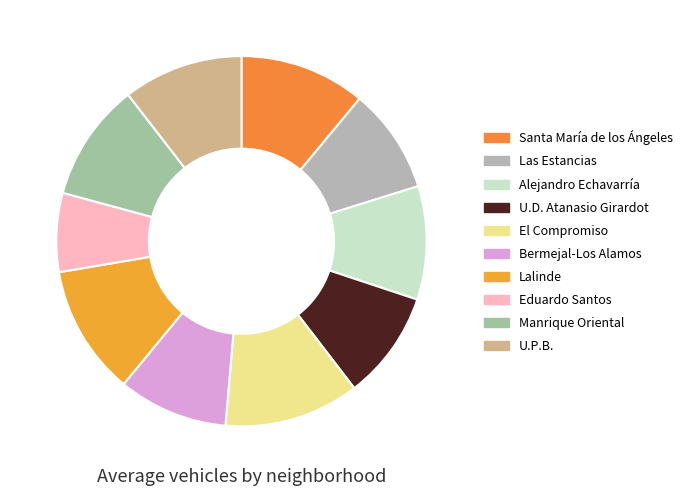

To the nearest percent, what is the combined percentage of Santa María de los Ángeles and Bermejal-Los Alamos?

21%